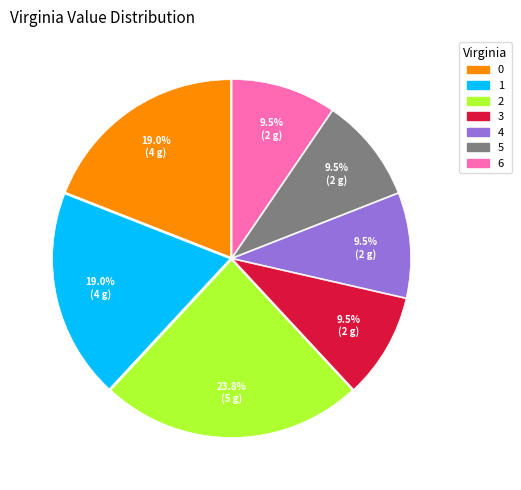

What percentage is NOT represented by 0?

81.0%